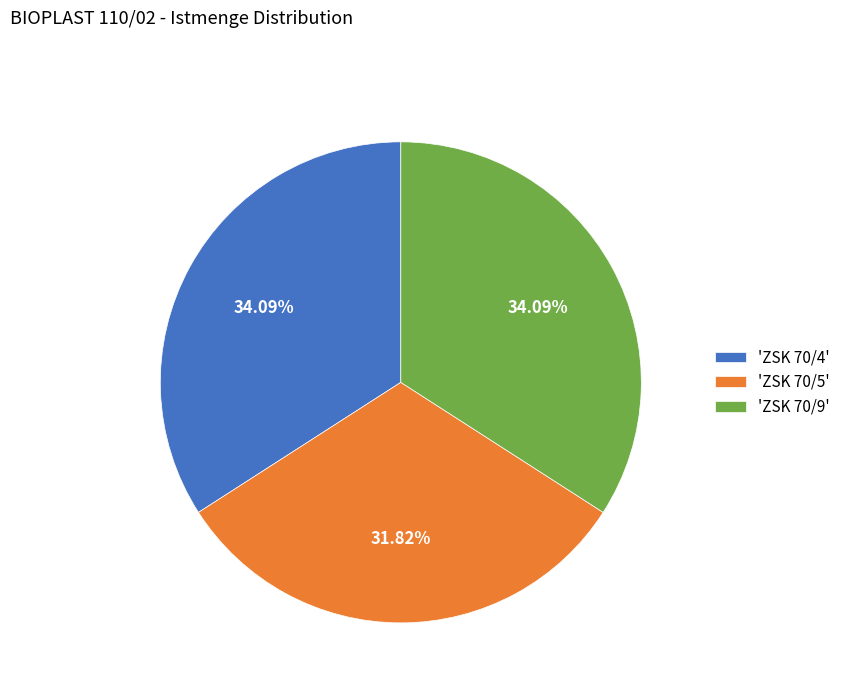

Approximately how many times larger is the value at 'ZSK 70/5' compared to 'ZSK 70/9'?

0.9